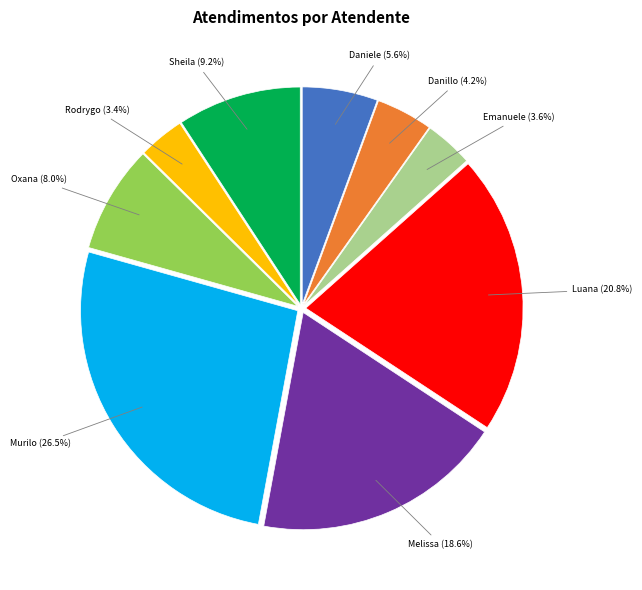

Is there a majority slice in this chart?

No